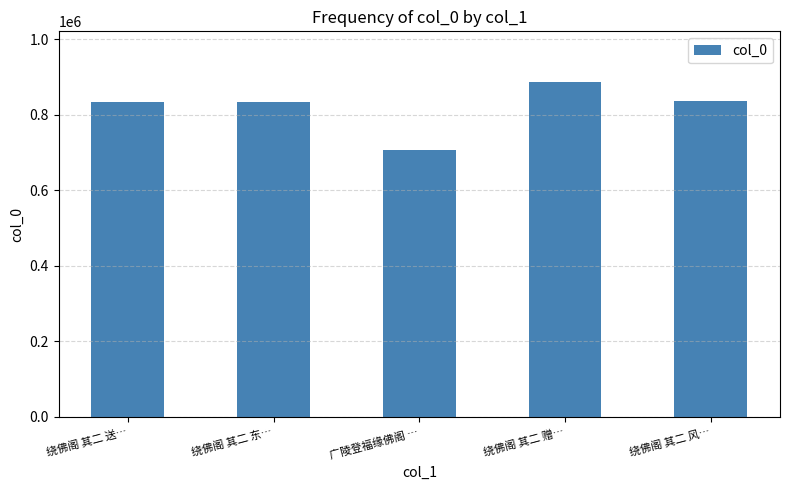

Approximately how many times larger is the value at 绕佛阁 其二 送… compared to 绕佛阁 其二 赠…?

0.9